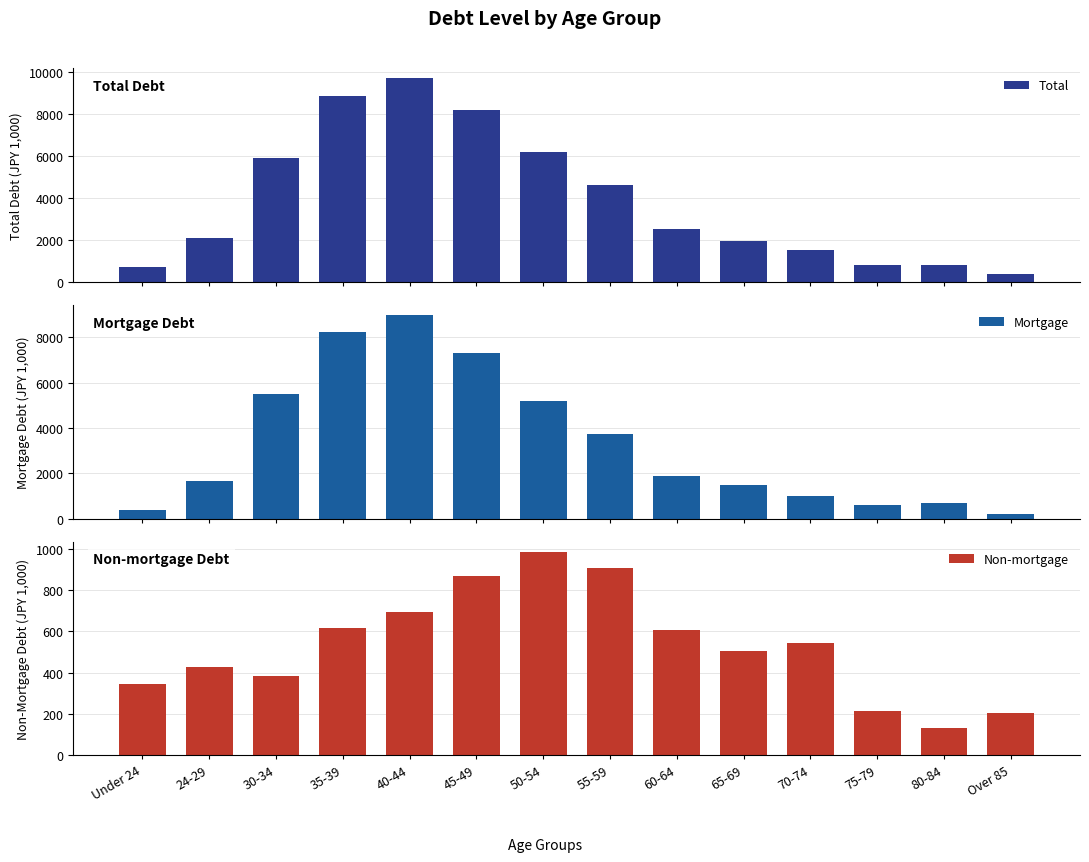

What is the label of the 4th bar from the right?

70-74